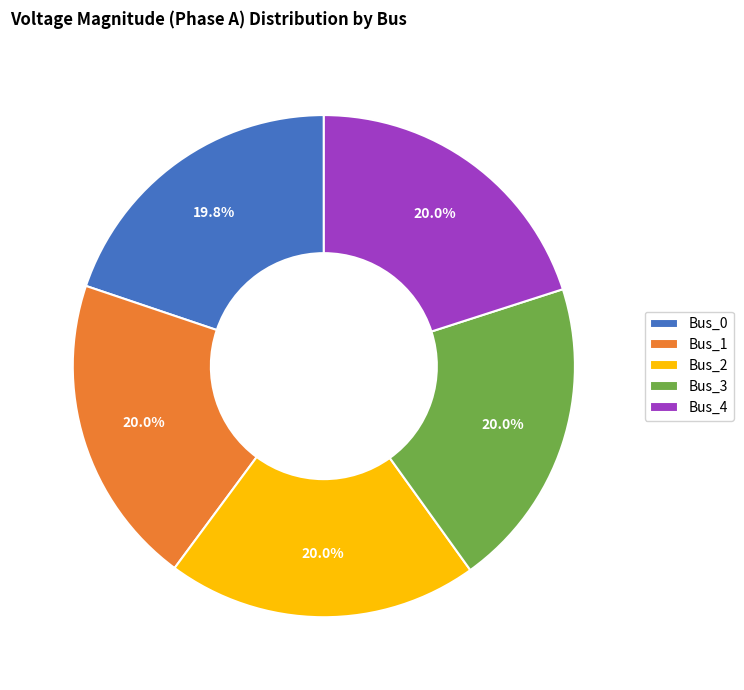

What is the ratio of the value at Bus_2 to the value at Bus_1?

1.0